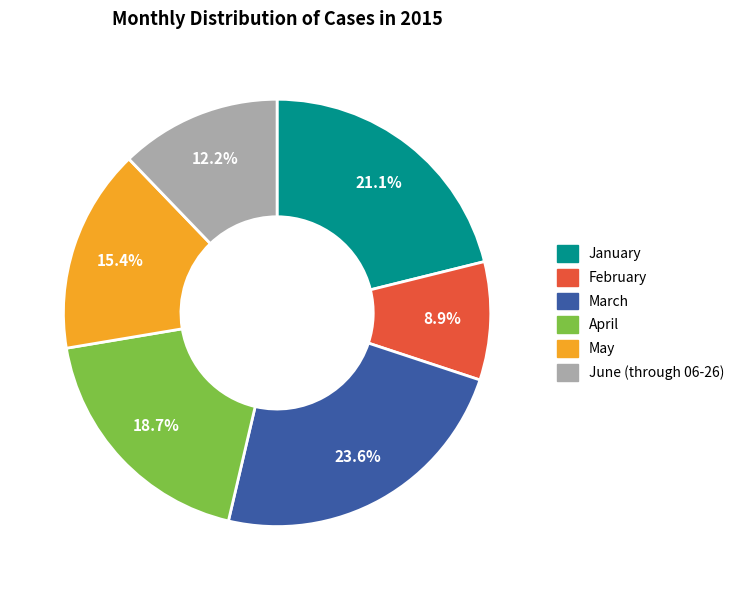

Is the sum of March and April greater than half?

No